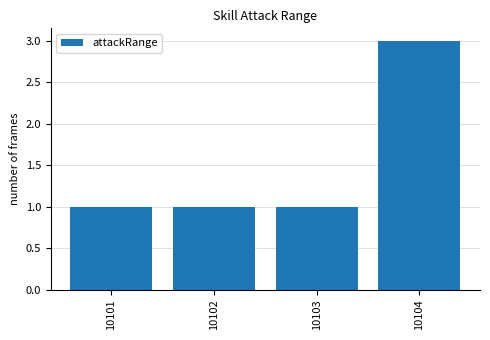

True or false: the data shows 2 at 10104.

False